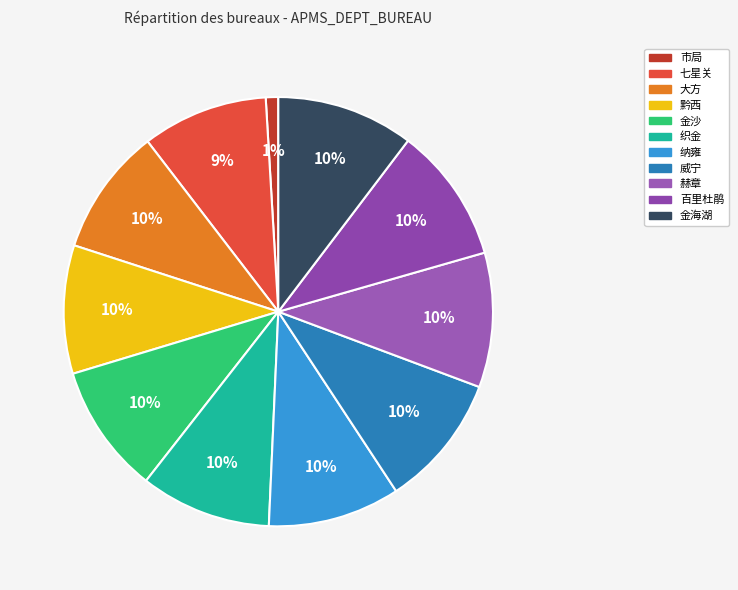

Count the number of slices in the pie.

11